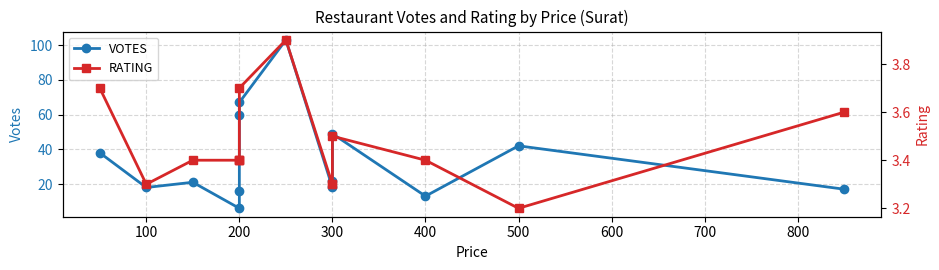

True or false: RATING and VOTES intersect in this chart.

False